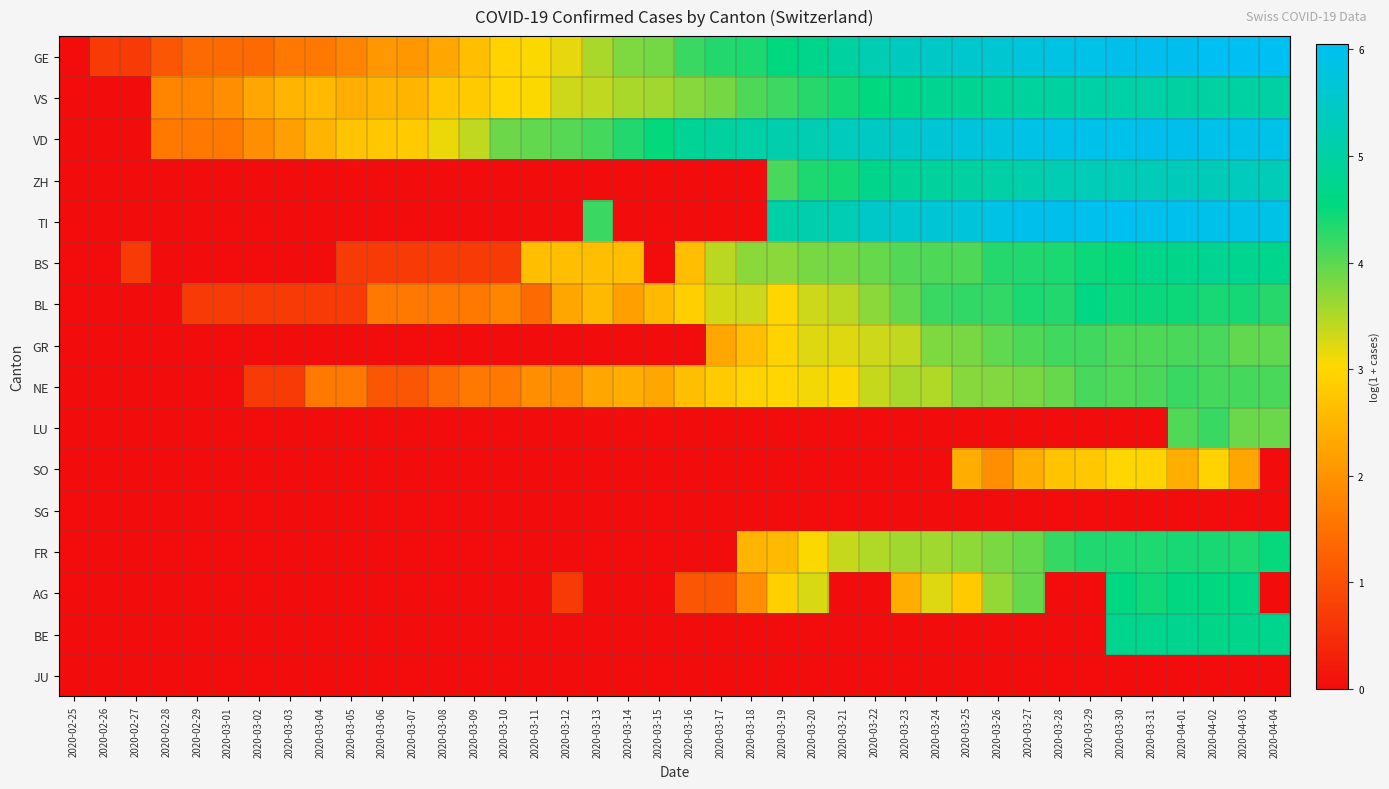

List the series in order of their peak value, lowest first.

SG, JU, SO, GR, NE, LU, FR, BL, AG, BE, BS, VS, ZH, VD, TI, GE